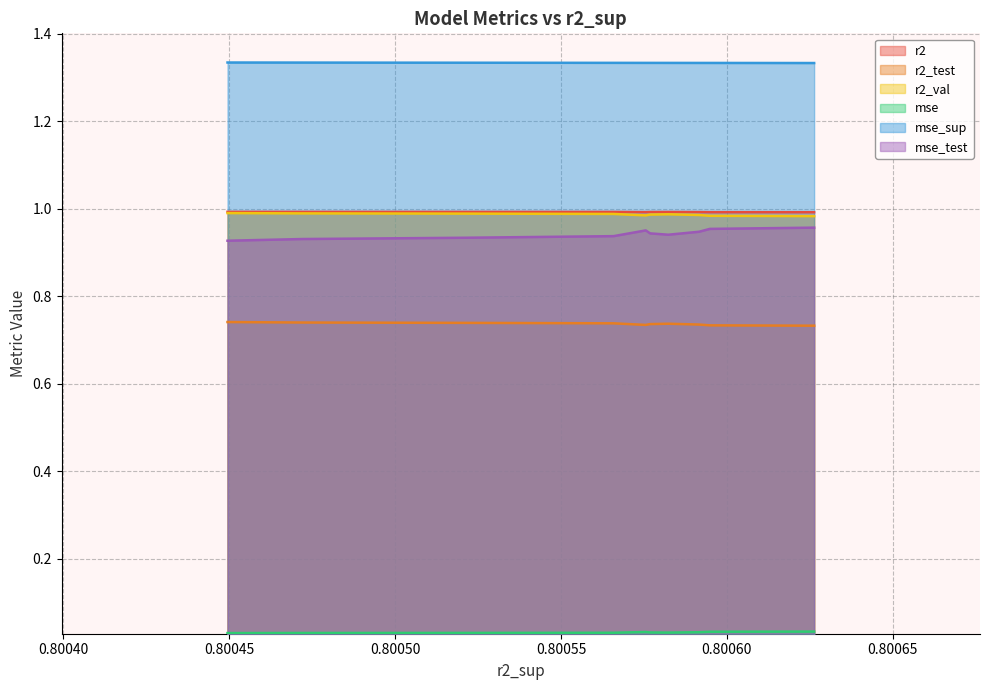

How many r2_val values are between 0 and 1?

10